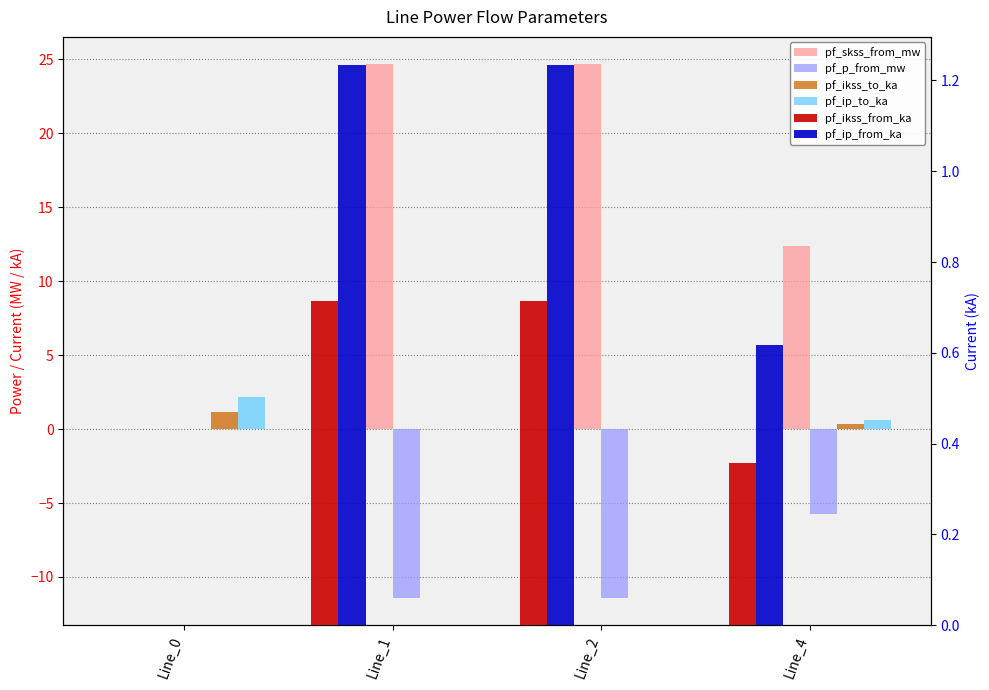

What is the difference between the second highest and minimum values in the pf_p_from_mw series?

5.7